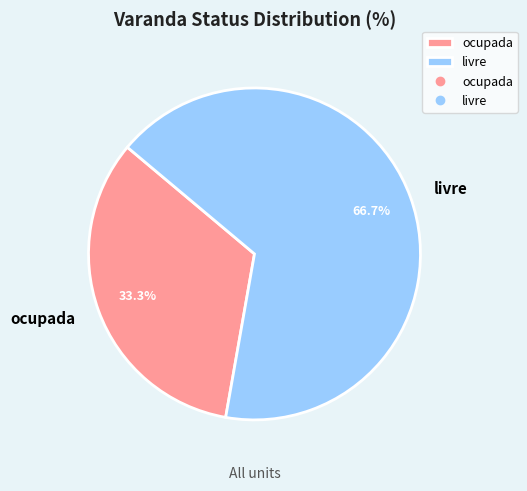

Combined, what portion of the pie is ocupada and livre?

100.0%